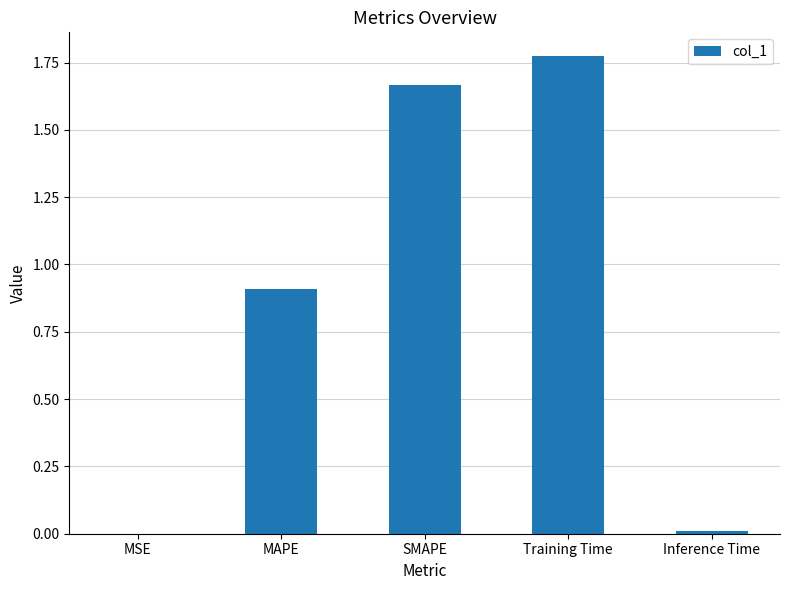

How many data points does each series have?

5